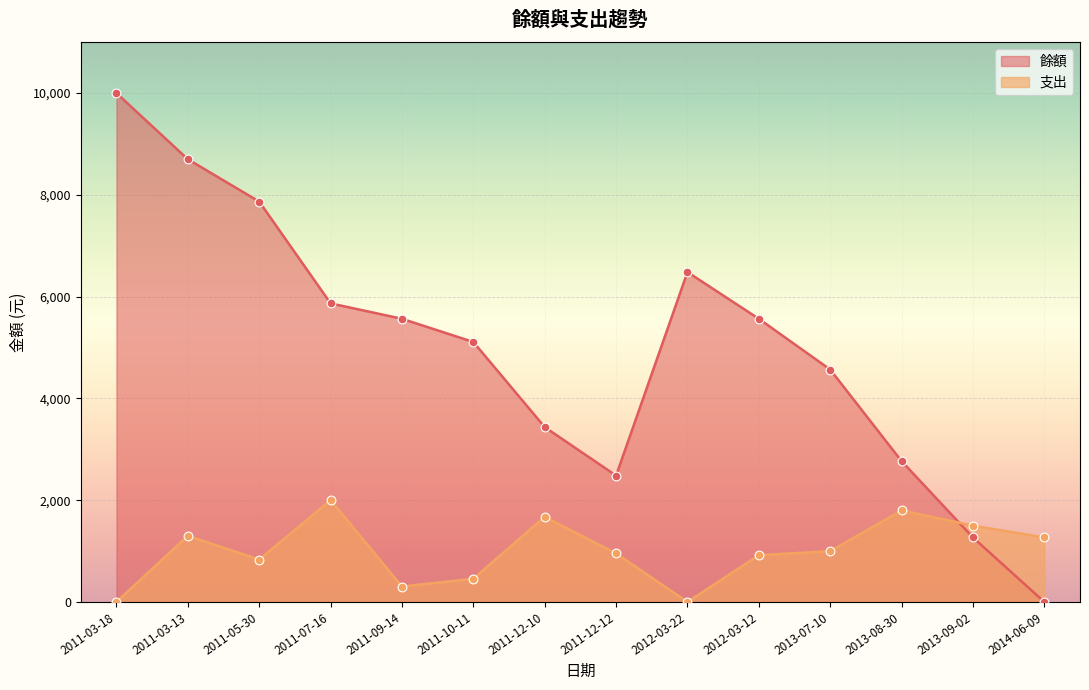

At which category is the sum across all series the highest?

2011-03-18